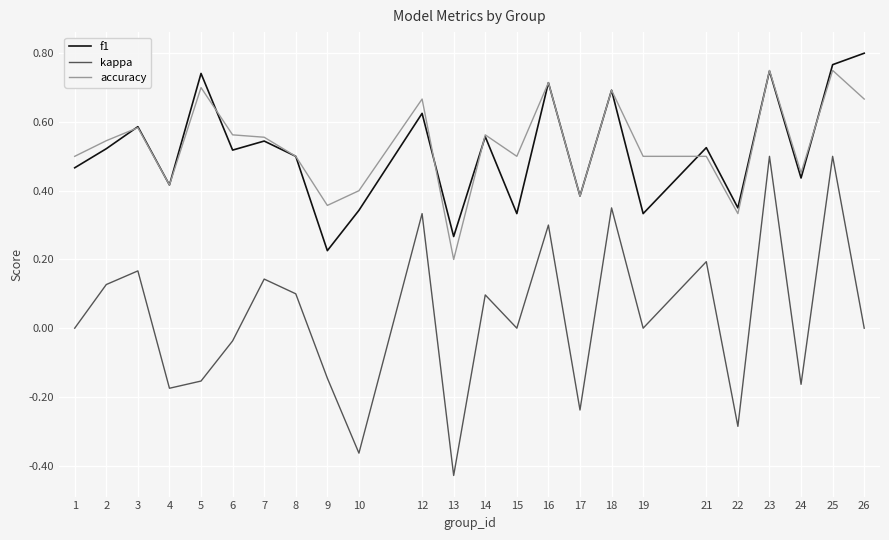

At which category does kappa reach its first local valley?

4